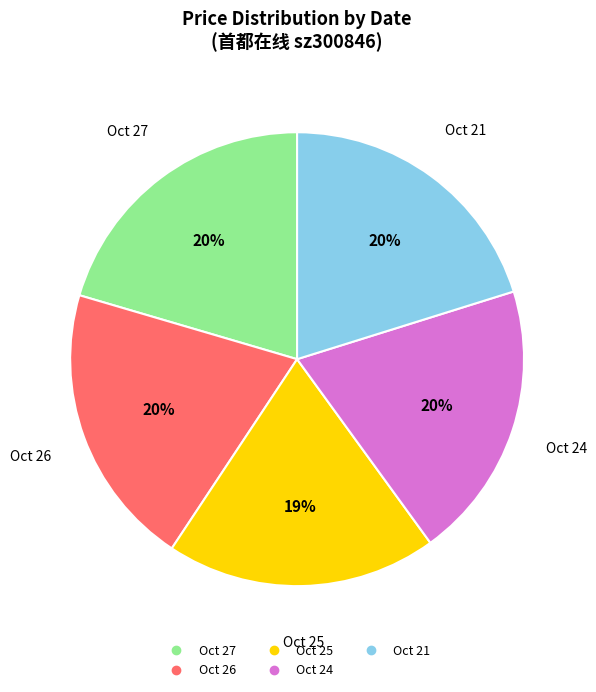

To the nearest percent, what is the average slice percentage?

20%